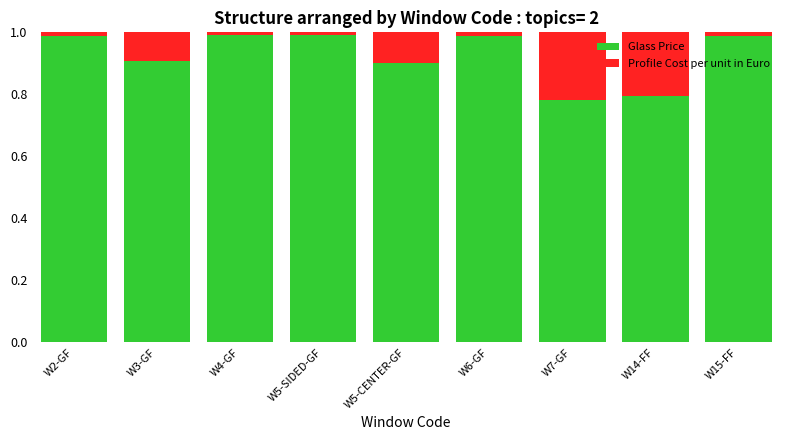

True or false: Glass Price has a value of 0.4 at W4-GF.

False